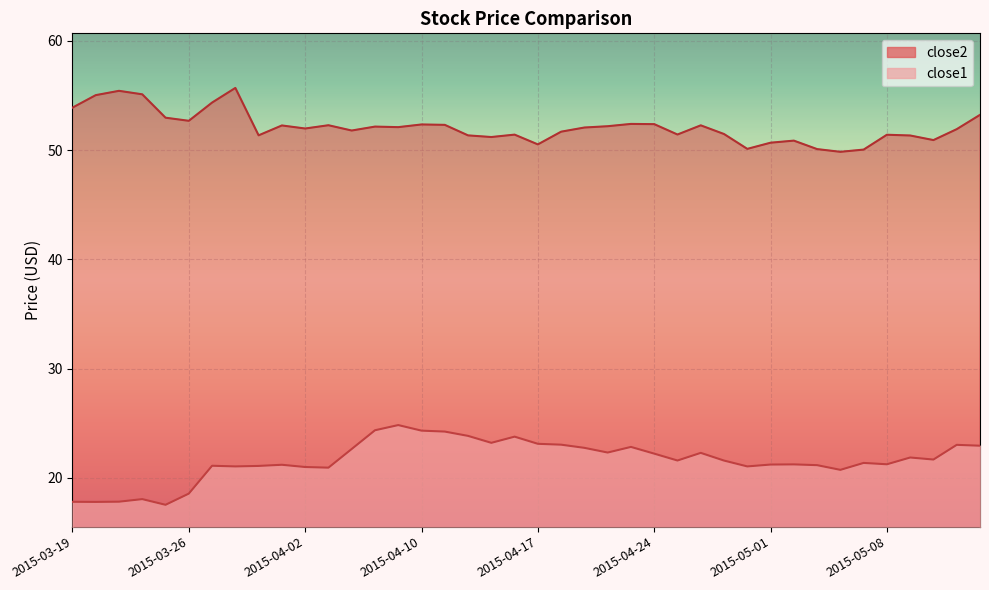

Is the value of close2 at 2015-05-13 greater than the value of close1 at 2015-04-29?

Yes